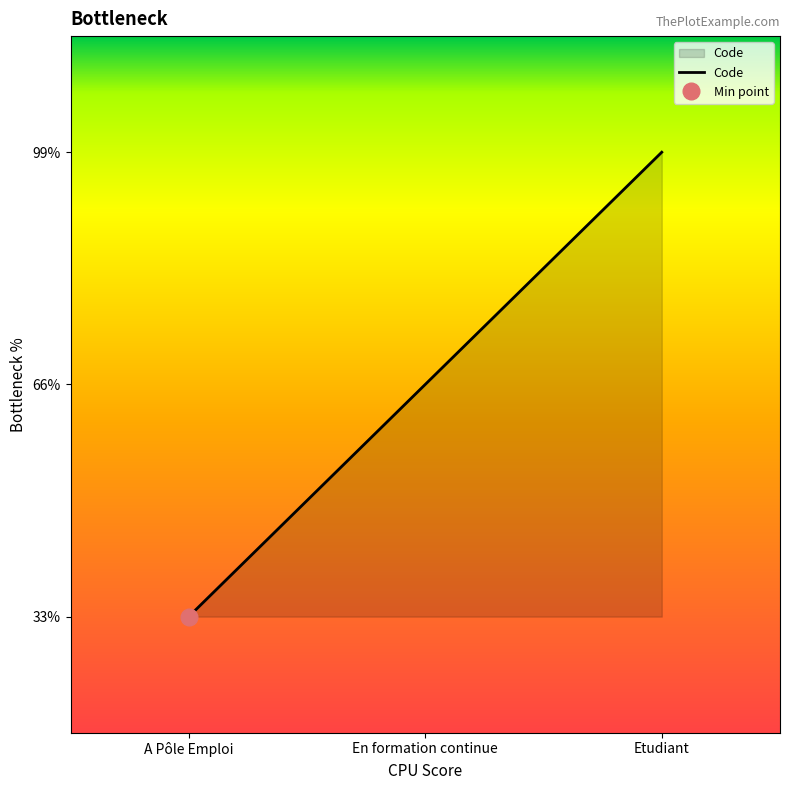

Rank the categories by value from highest to lowest.

Etudiant, En formation continue, A Pôle Emploi